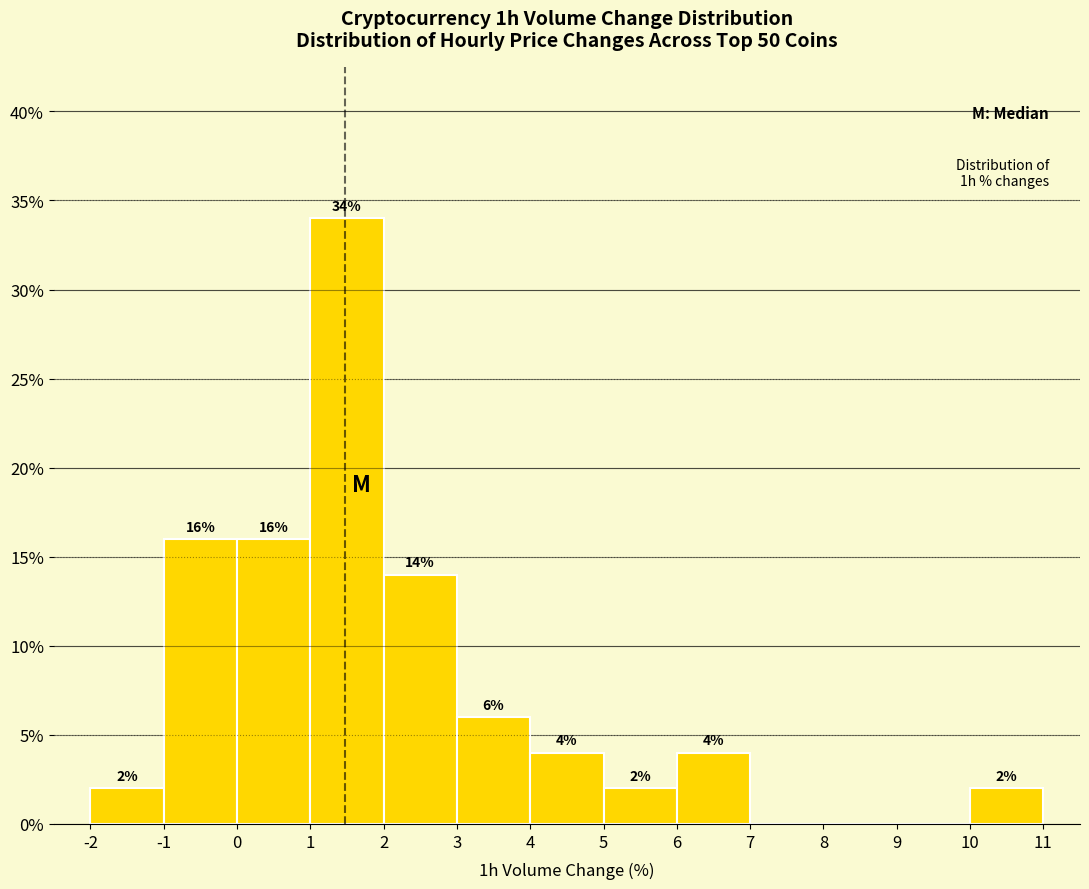

Which range on the x-axis has the tallest bar?

1 to 2